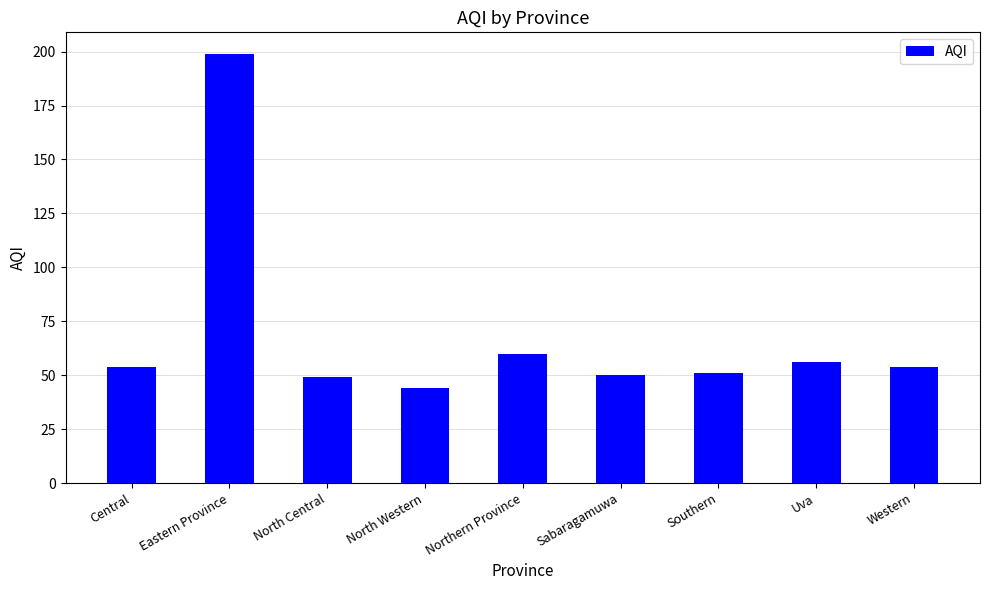

Are the bars horizontal?

No